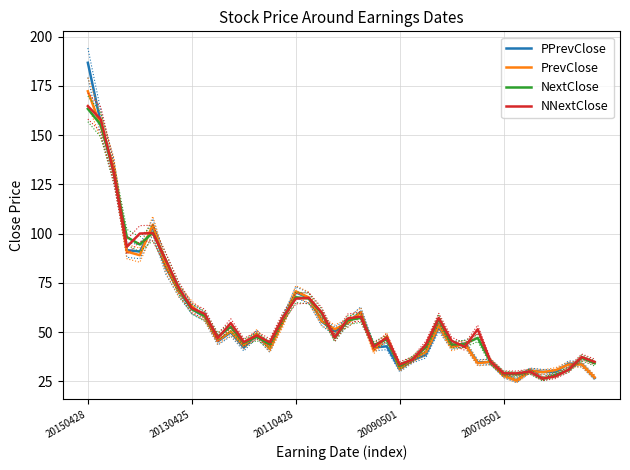

What is the maximum value for PPrevClose?

186.7